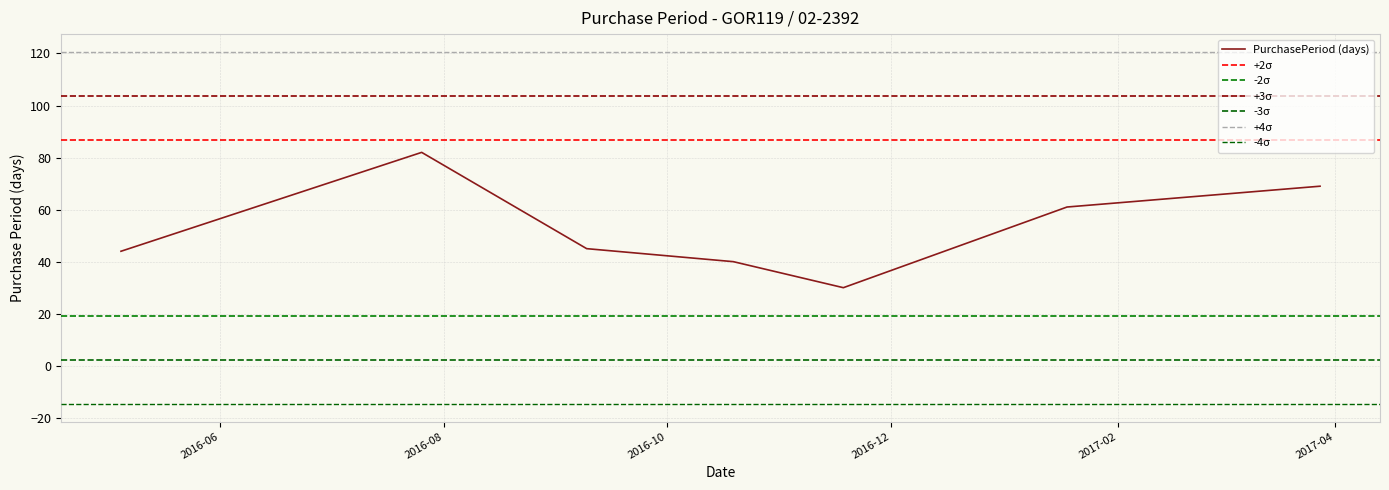

Which has a higher value, 2017-01-18 or 2017-03-28?

2017-03-28